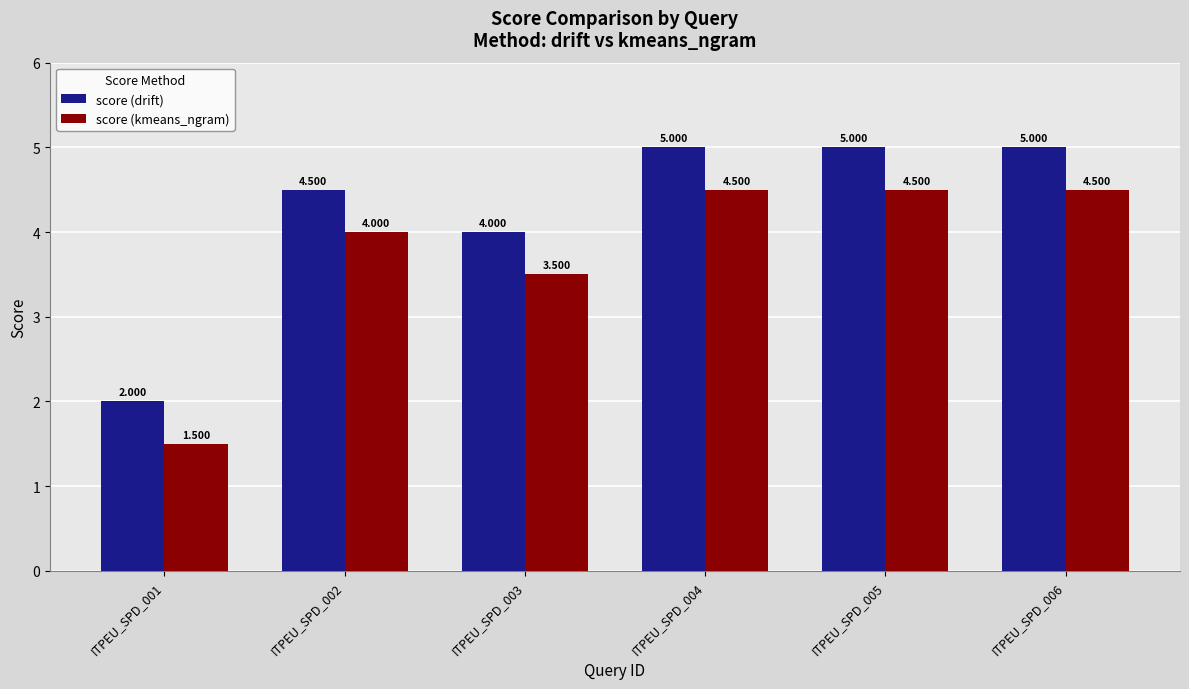

Is the value of score (drift) at ITPEU_SPD_005 greater than the value of score (kmeans_ngram) at ITPEU_SPD_003?

Yes